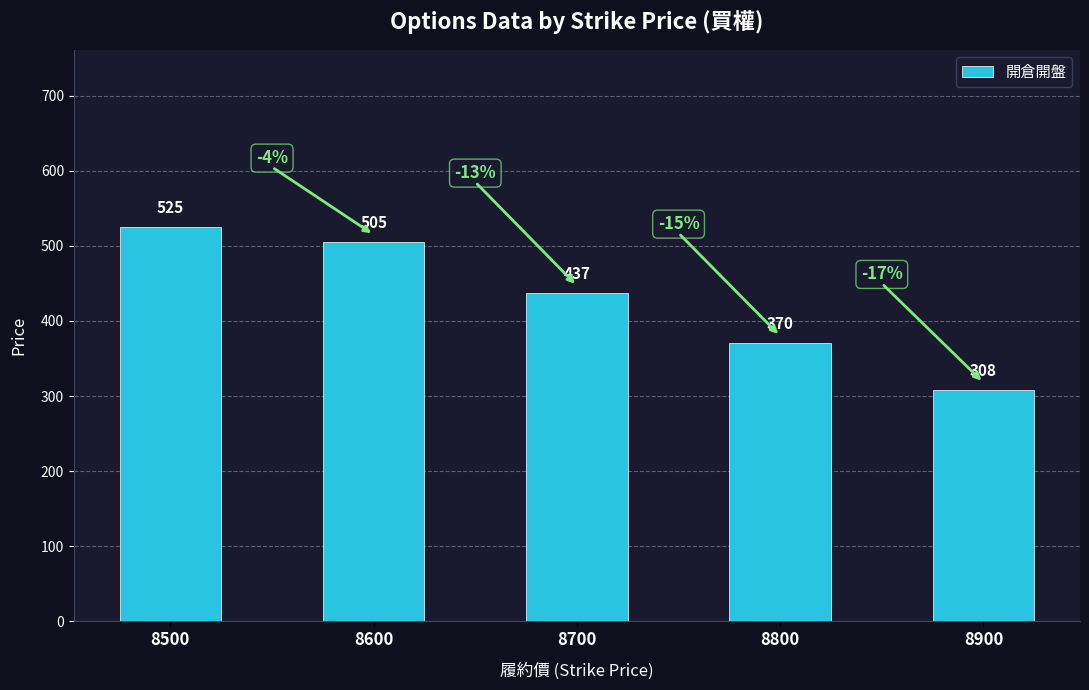

List the labels in order of value, largest first.

8500, 8600, 8700, 8800, 8900